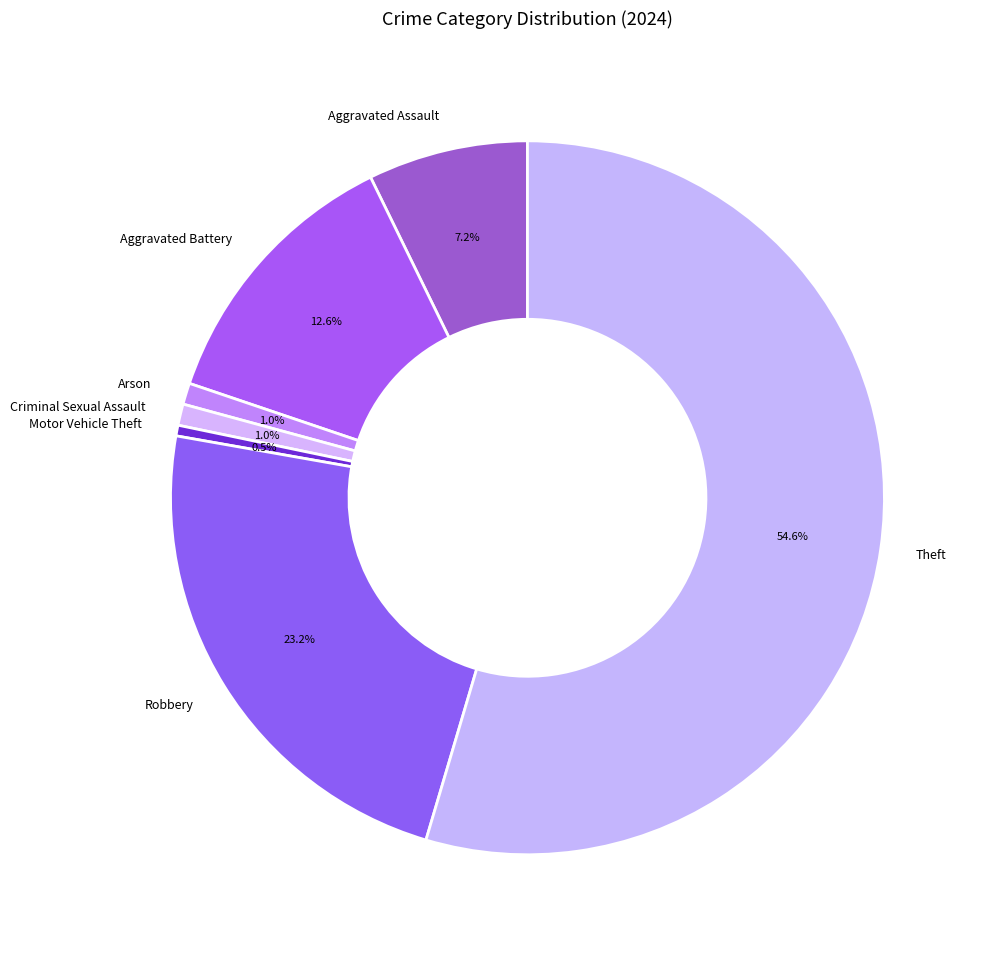

What is the largest slice in the pie chart?

Theft